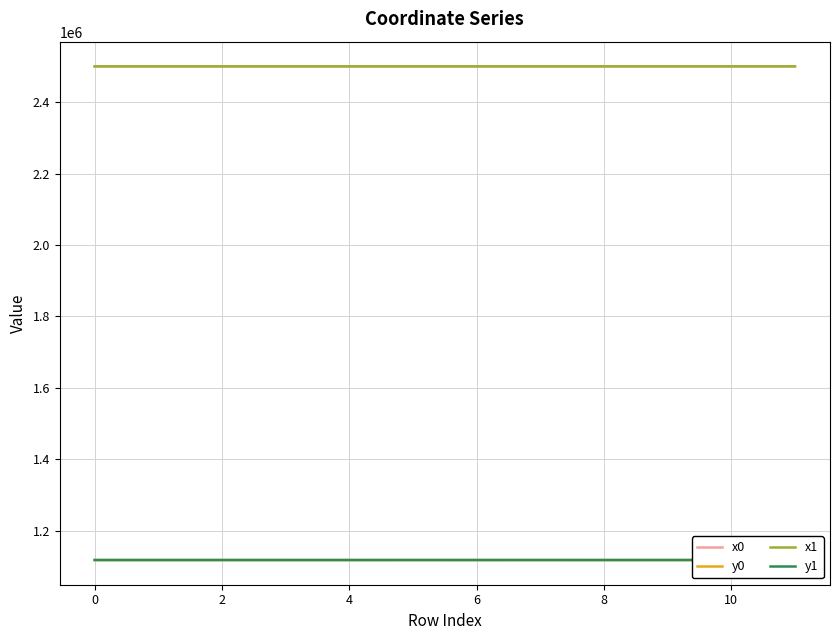

What is the sum of all x0 values?

30009430.6